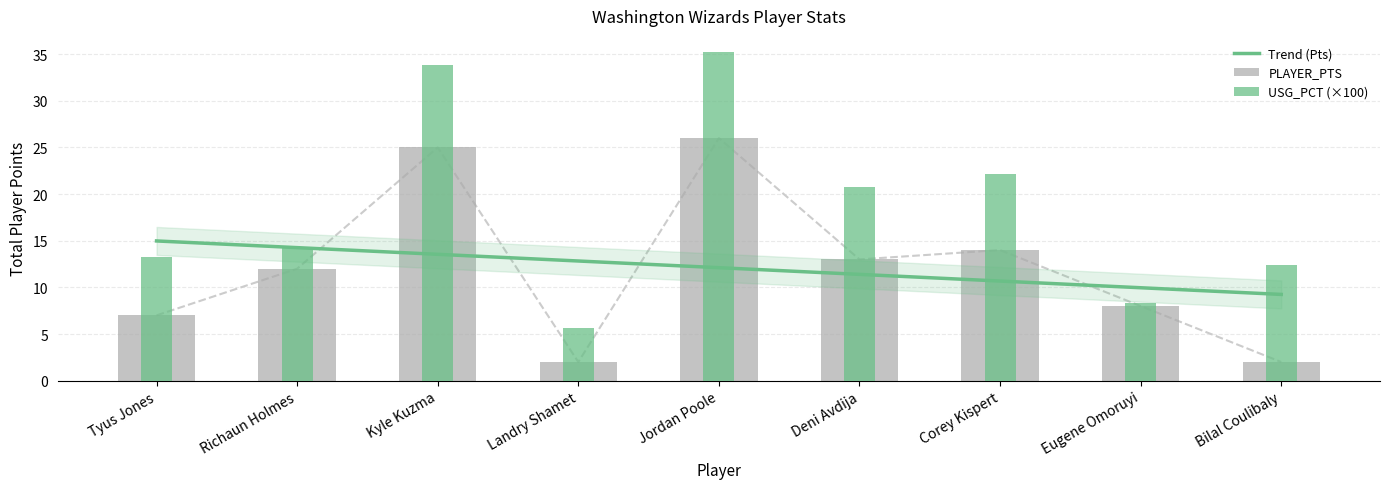

Which series has the largest total across all categories?

USG_PCT